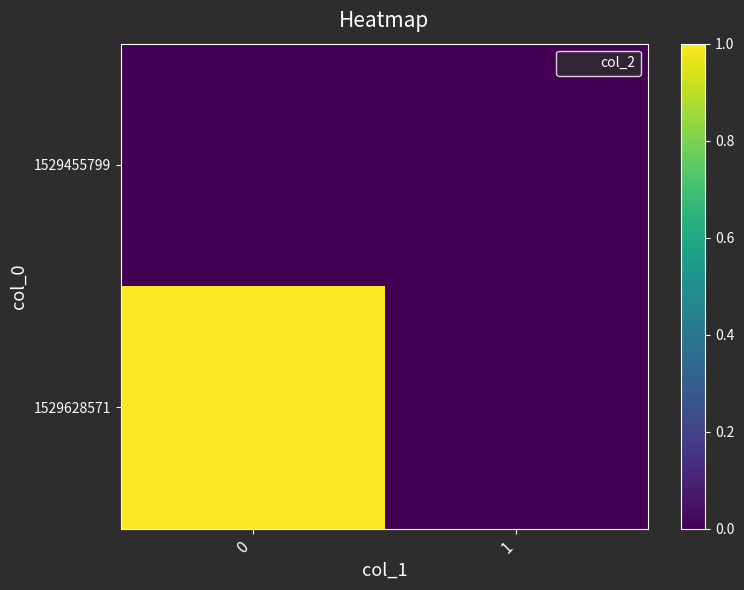

Rank the series by their average value, from lowest to highest.

1529455799, 1529628571